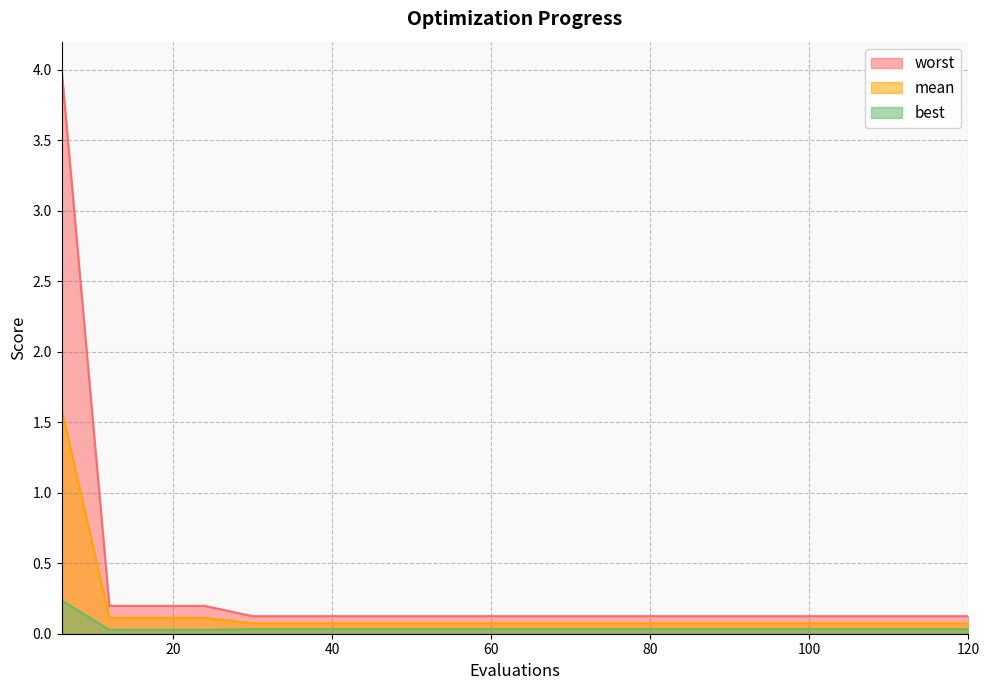

Rank the categories by worst value from highest to lowest.

6, 12, 18, 24, 30, 36, 42, 48, 54, 60, 66, 72, 78, 84, 90, 96, 102, 108, 114, 120